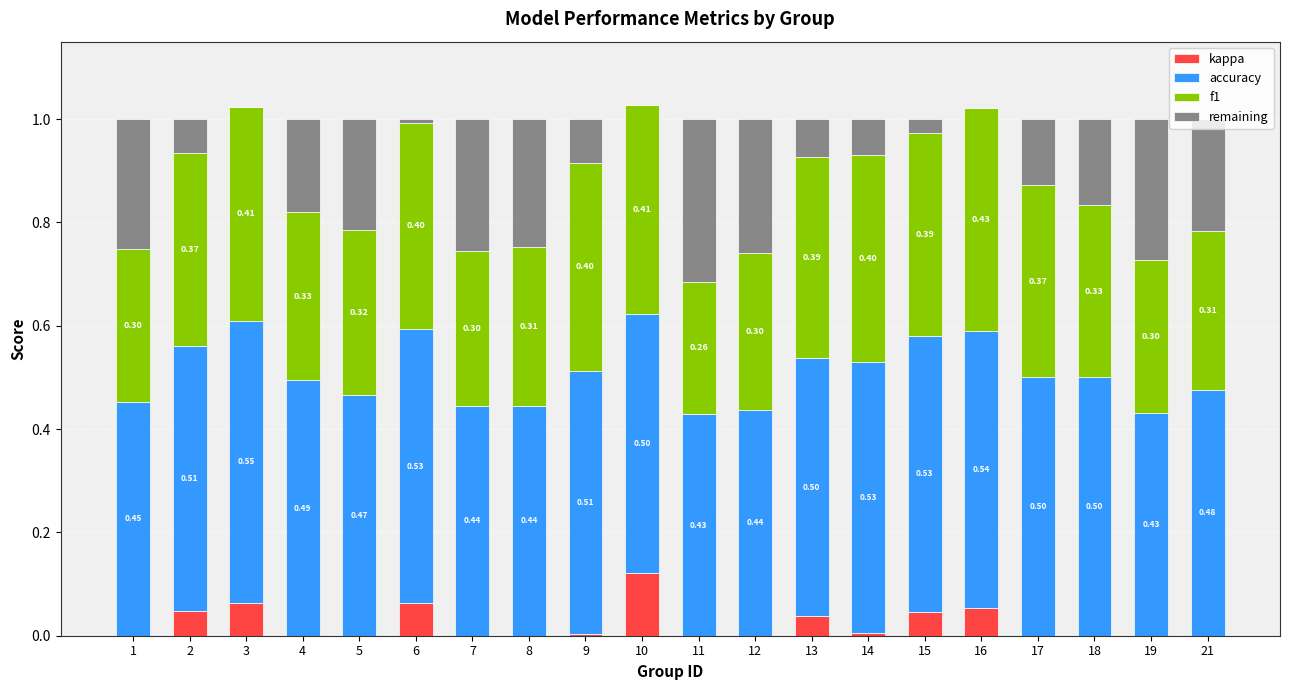

What is the total value across all series at 5?

1.0